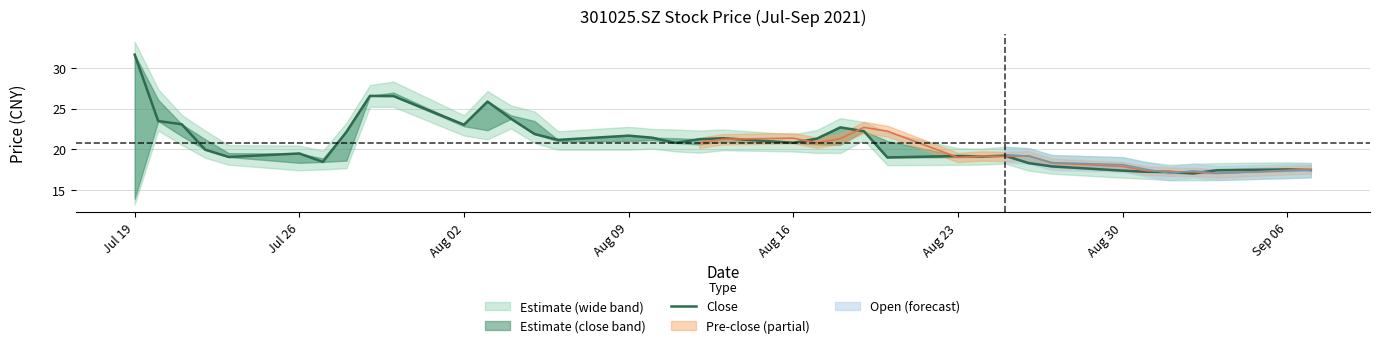

Reading right to left, list all the values displayed in this chart.

17.5	17.6	17.4	17.1	17.2	17.3	17.4	17.9	18.3	19.2	19.1	19.2	19.0	22.2	22.7	21.3	20.8	21.4	21.3	20.8	21.4	21.7	21.2	21.9	23.8	25.9	23.1	26.6	26.6	22.2	18.5	19.5	19.1	20.0	23.1	23.5	31.7